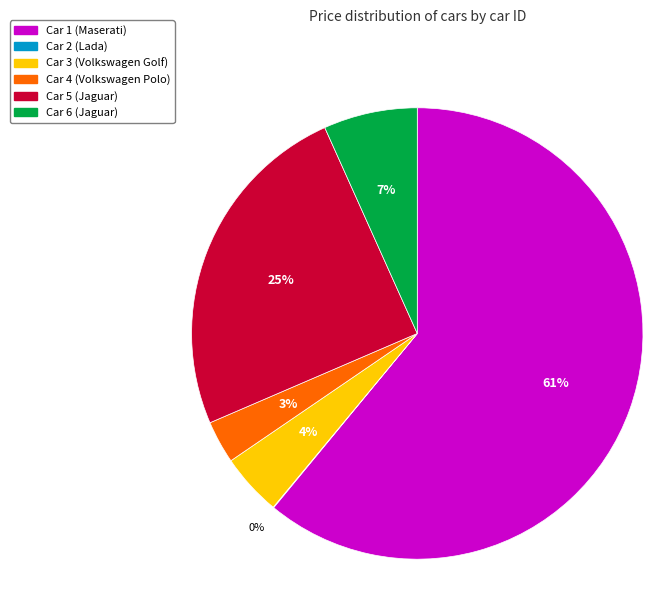

The Car 4 (Volkswagen Polo) slice represents 16% of the pie. True or false?

False